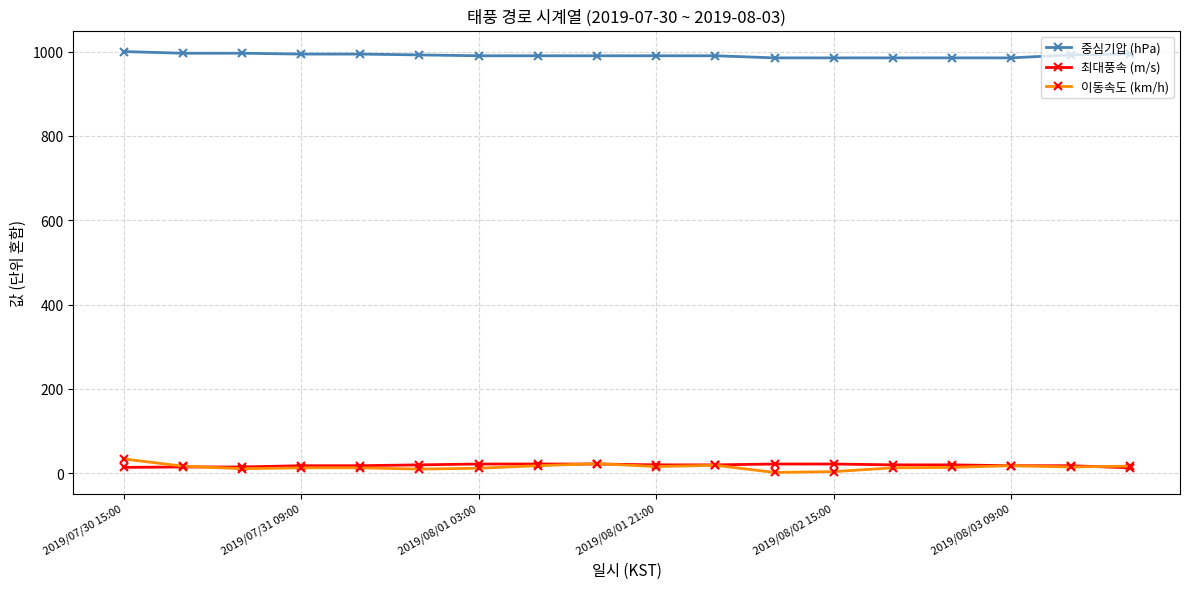

True or false: 이동속도 (km/h) and 중심기압 (hPa) intersect in this chart.

False